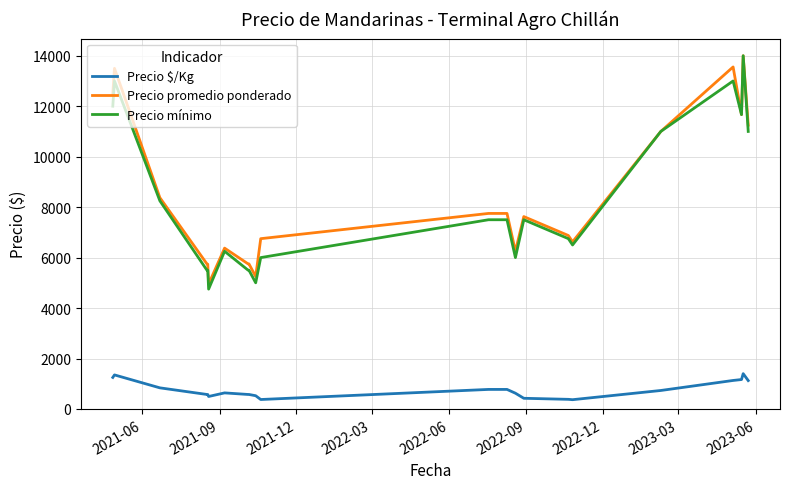

True or false: Precio $/Kg and Precio mínimo intersect in this chart.

False